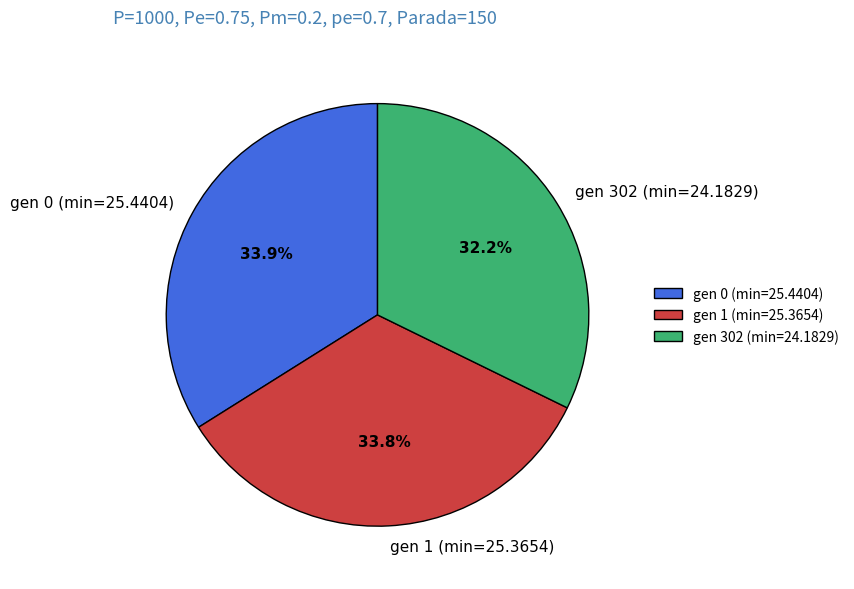

Count the number of slices in the pie.

3